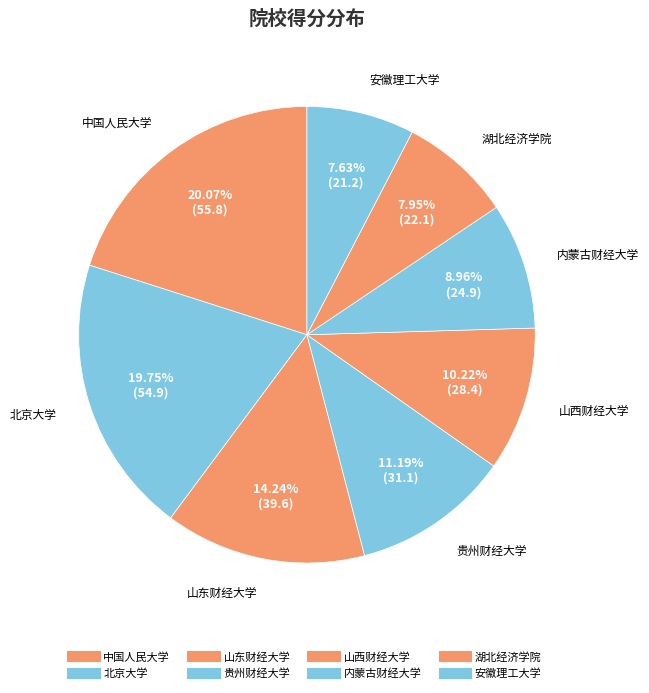

Which category has the biggest portion of the pie?

中国人民大学